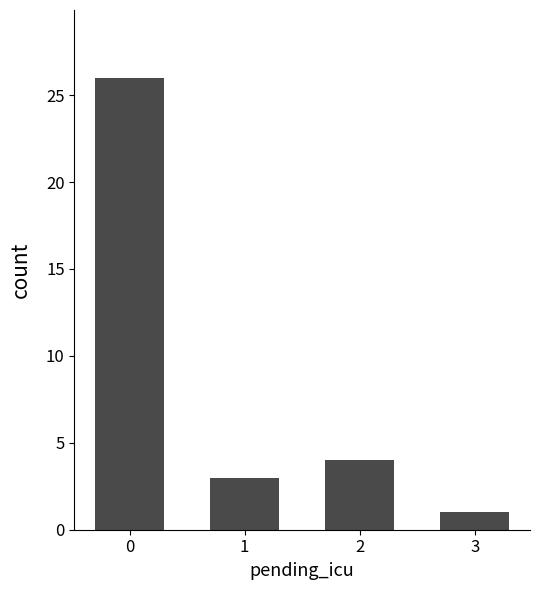

What is the change in value from 2 to 3?

-3